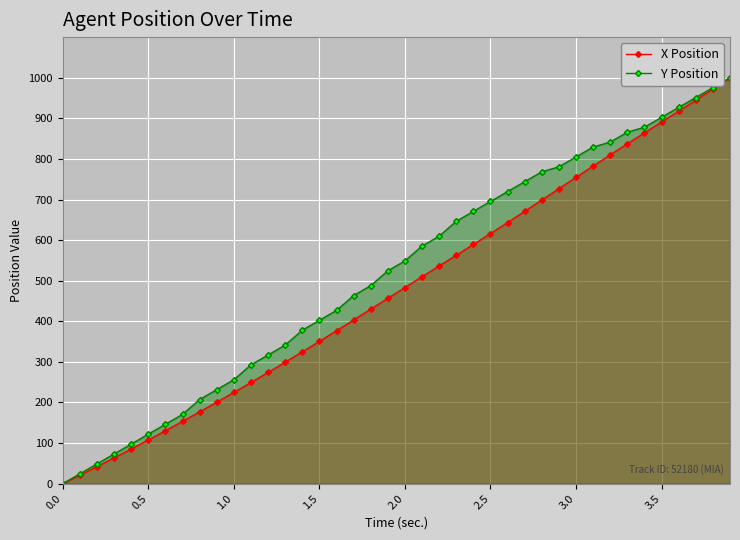

True or false: Y Position and X Position cross at least once.

False